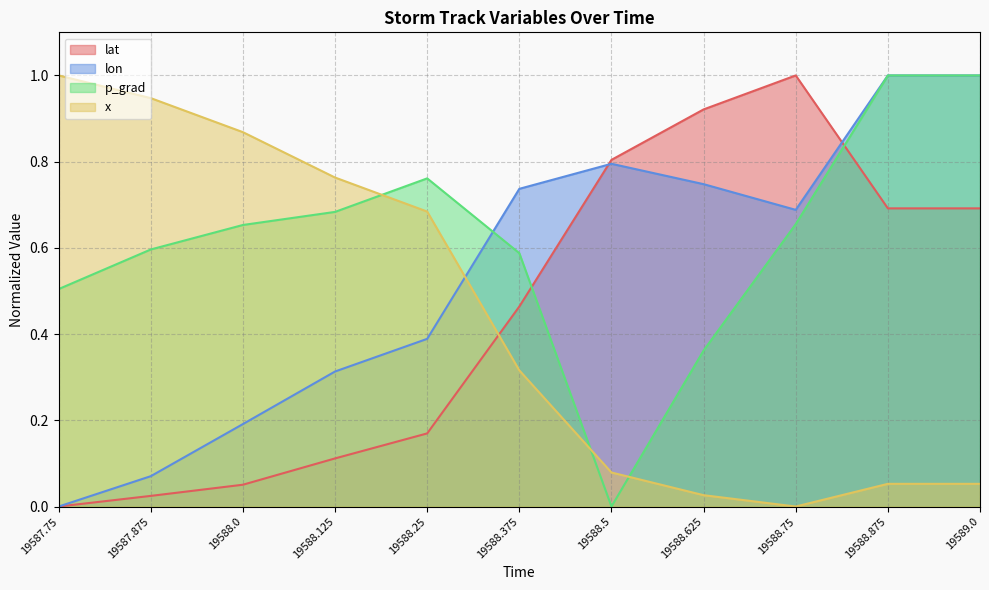

True or false: x has a value of 1.2 at 19588.0.

False